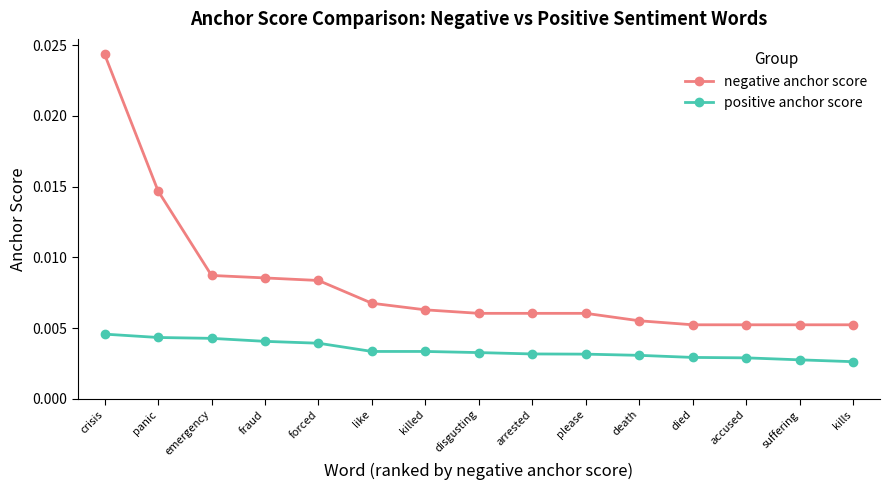

True or false: negative anchor score and positive anchor score cross at least once.

False